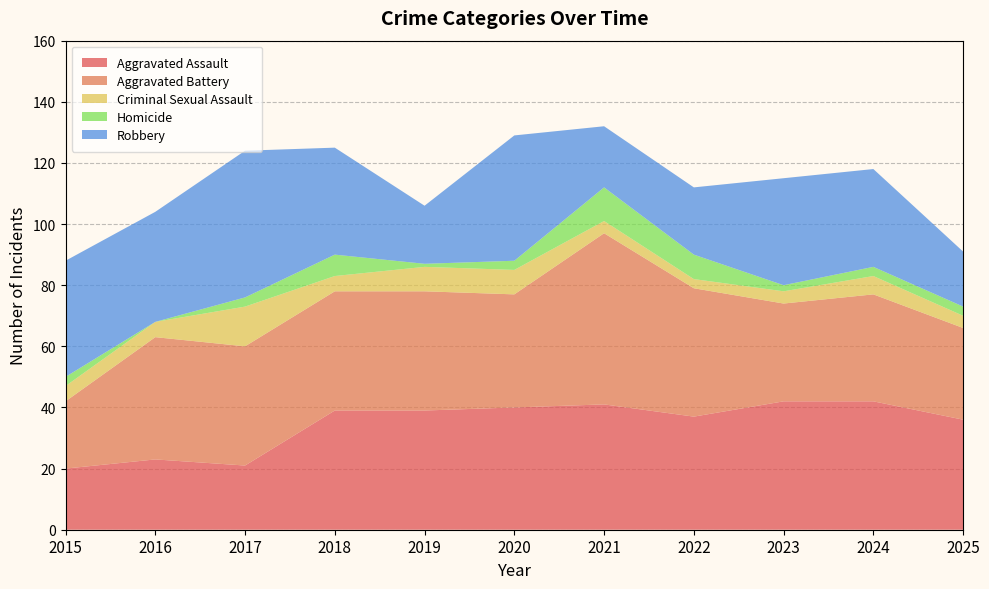

Rank the categories by Aggravated Assault value from lowest to highest.

2015, 2017, 2016, 2025, 2022, 2018, 2019, 2020, 2021, 2023, 2024